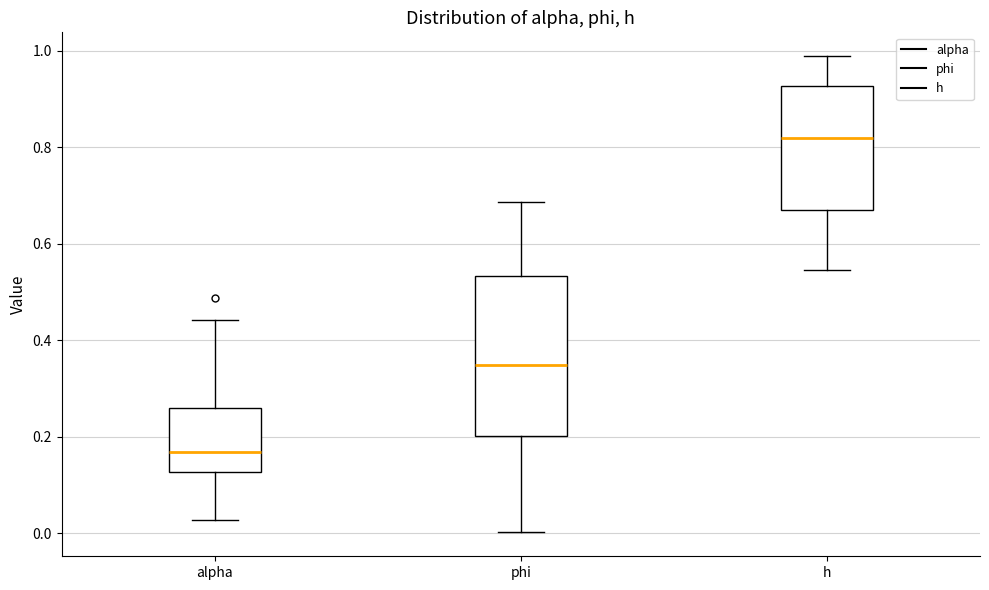

Where does the median line of the box for h sit on the y-axis? The values are not printed on the chart, so give them approximately, as read against the axis.

0.82